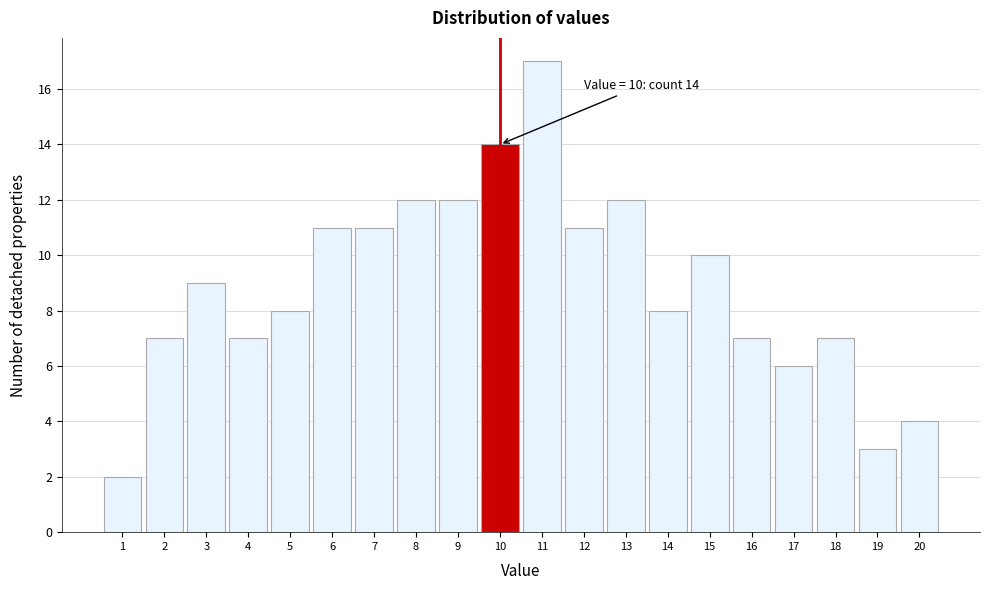

Over which range of the x-axis is the bar tallest?

10.5 to 11.5